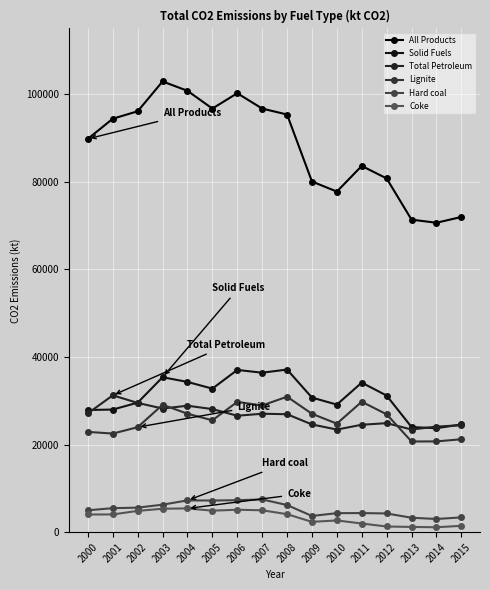

Reading right to left, list all the values displayed in this chart.

All Products: 2015=71966.5	2014=70646.6	2013=71356.3	2012=80765.2	2011=83619.7	2010=77761.1	2009=80064.6	2008=95359.7	2007=96714.3	2006=100221.1	2005=96717.2	2004=100771.5	2003=102910.7	2002=96099.8	2001=94402.7	2000=89808.0
Solid Fuels: 2015=24590.7	2014=23741.3	2013=24001.2	2012=31185.7	2011=34146.0	2010=29128.7	2009=30727.8	2008=37128.2	2007=36412.8	2006=37044.5	2005=32770.3	2004=34308.6	2003=35374.6	2002=29574.0	2001=27998.0	2000=27897.4
Total Petroleum: 2015=24429.4	2014=24100.3	2013=23443.3	2012=24893.1	2011=24528.3	2010=23430.7	2009=24597.8	2008=26934.6	2007=27042.4	2006=26585.8	2005=28104.2	2004=28870.7	2003=28234.2	2002=29511.2	2001=31245.5	2000=27132.4
Lignite: 2015=21215.8	2014=20726.0	2013=20705.6	2012=26911.0	2011=29782.9	2010=24783.7	2009=27026.3	2008=30932.2	2007=28932.8	2006=29741.4	2005=25547.5	2004=27050.3	2003=29095.9	2002=23969.4	2001=22515.0	2000=22899.1
Hard coal: 2015=3374.8	2014=3015.3	2013=3295.6	2012=4274.6	2011=4363.1	2010=4345.0	2009=3701.5	2008=6196.0	2007=7480.0	2006=7303.1	2005=7222.8	2004=7258.3	2003=6278.7	2002=5604.6	2001=5483.0	2000=4998.2
Coke: 2015=1455.5	2014=1124.8	2013=1199.7	2012=1298.3	2011=1976.5	2010=2683.8	2009=2358.6	2008=4114.3	2007=5002.1	2006=5124.9	2005=4910.6	2004=5427.0	2003=5354.1	2002=4863.8	2001=4048.0	2000=4041.9